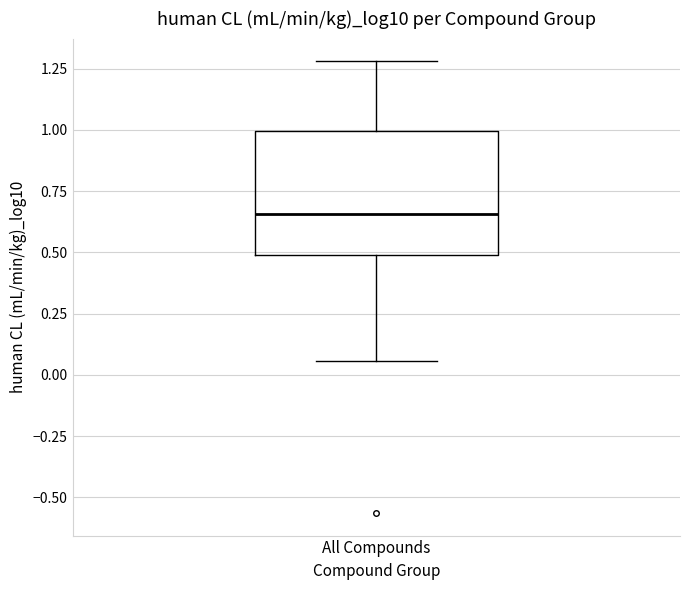

Transcribe this box plot: give where the median line is, the range the box spans, and where the two whiskers end, as read against the y-axis. The values are not printed on the chart, so give them approximately, as read against the axis.

median 0.65, box 0.50 to 1.00, whiskers 0.05 to 1.30